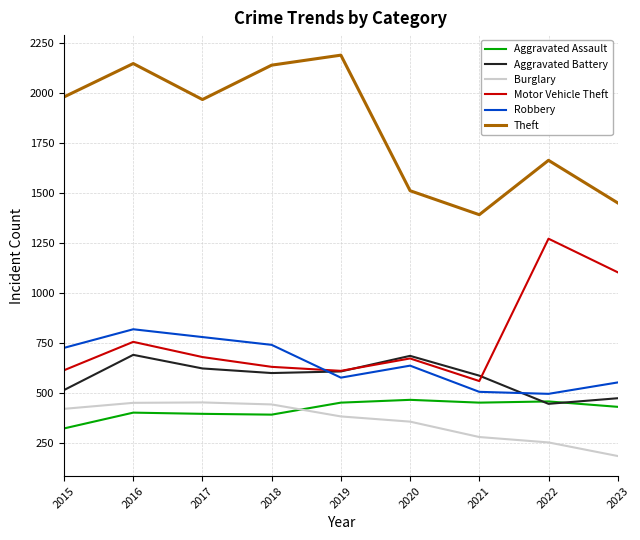

What is the difference between the highest and lowest values at 2018?

1748